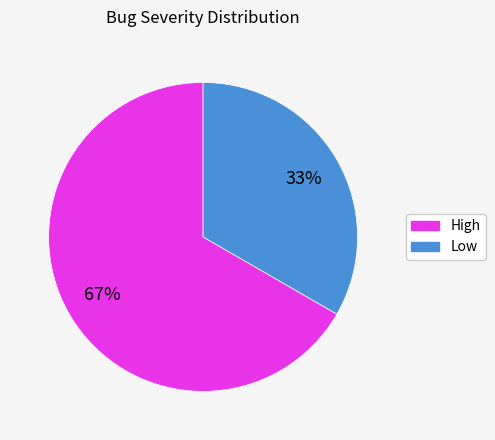

The Low slice represents 33% of the pie. True or false?

True